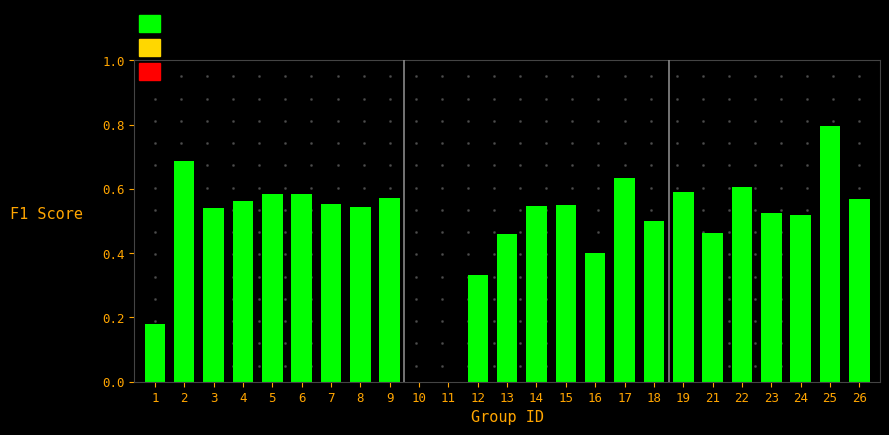

What is the change in value from 21 to 22?

+0.1